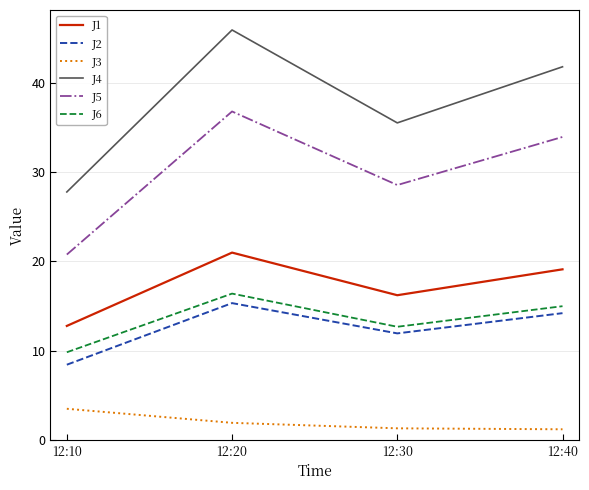

True or false: J2 and J4 intersect in this chart.

False